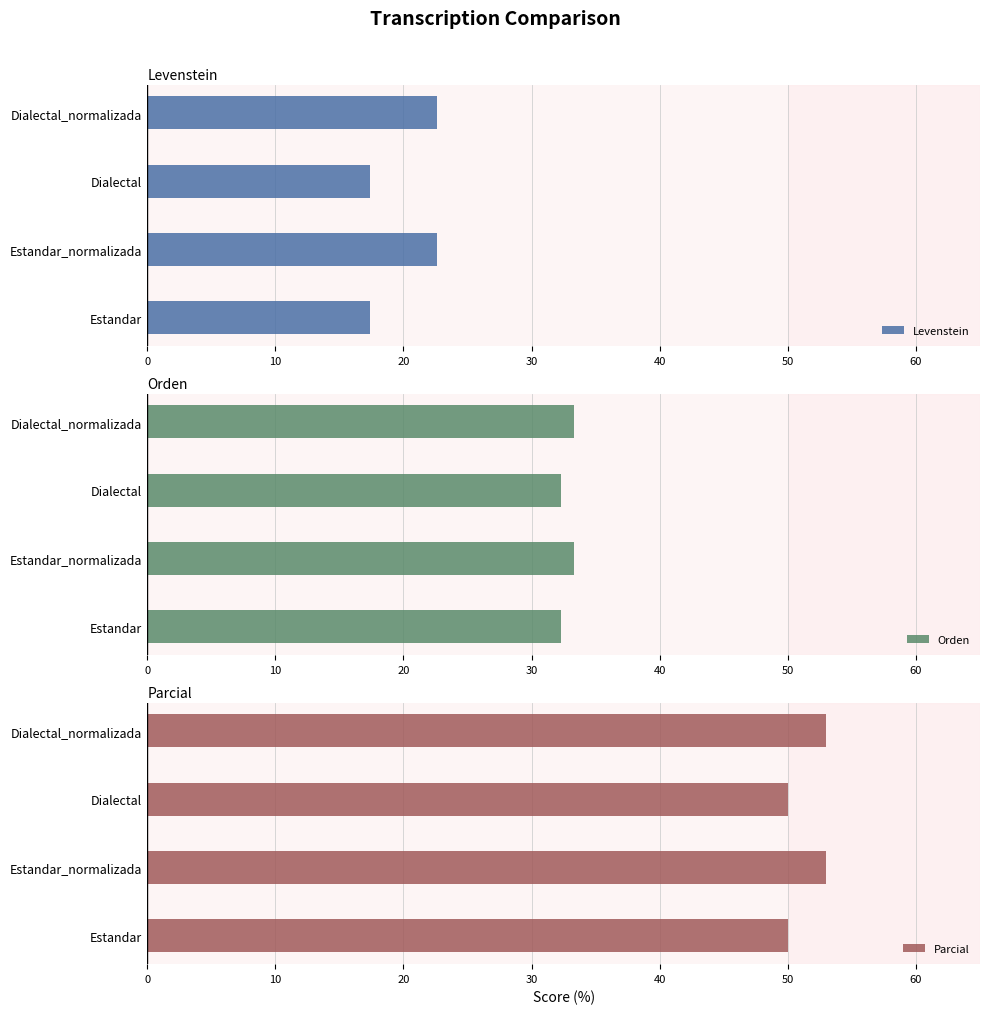

What is the approximate value of Levenstein at Dialectal_normalizada?

22.6